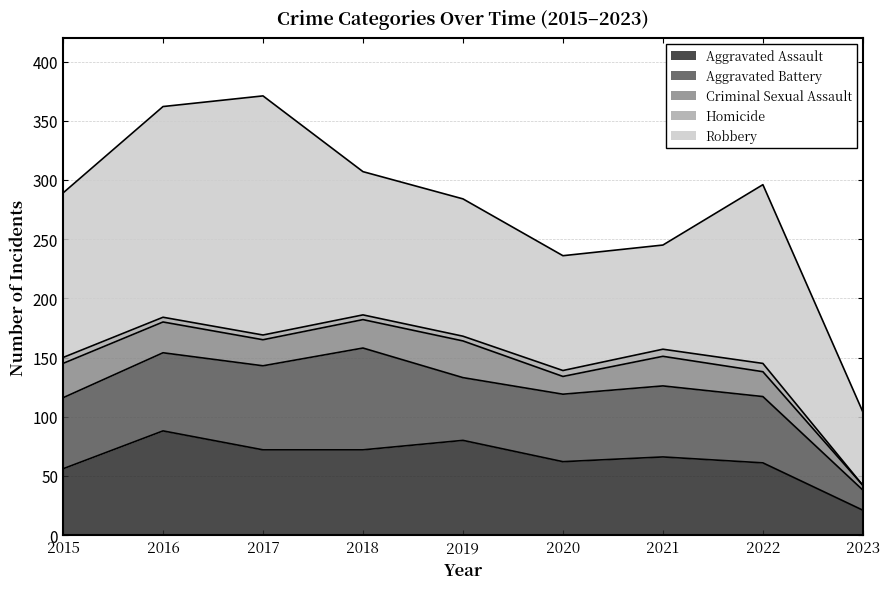

What are all the series names shown in the legend?

Aggravated Assault, Aggravated Battery, Criminal Sexual Assault, Homicide, Robbery